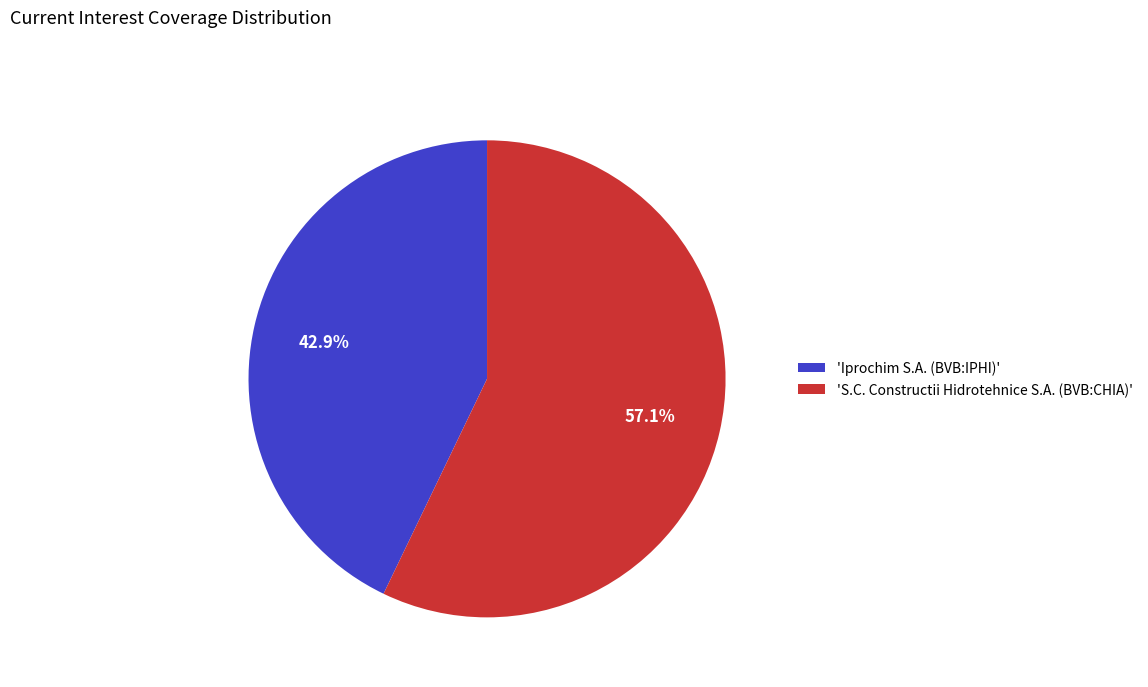

Is there any slice that represents more than half of the pie?

Yes